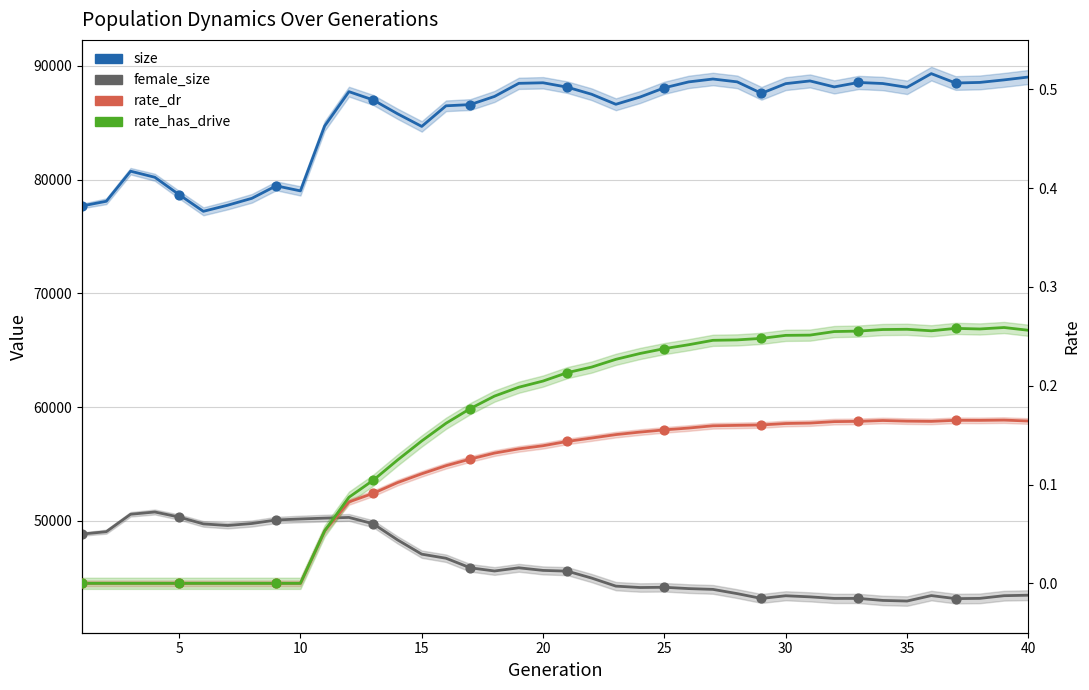

What are all the series names shown in the legend?

size, female_size, rate_dr, rate_has_drive